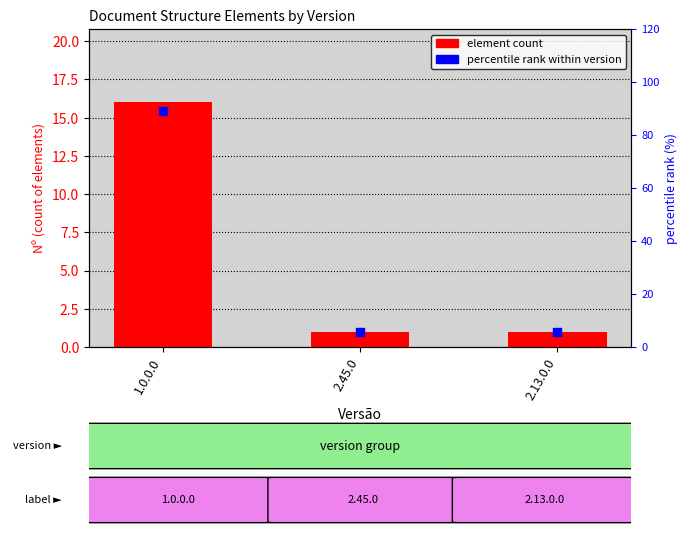

Which series contains the highest Y value?

percentile rank within version